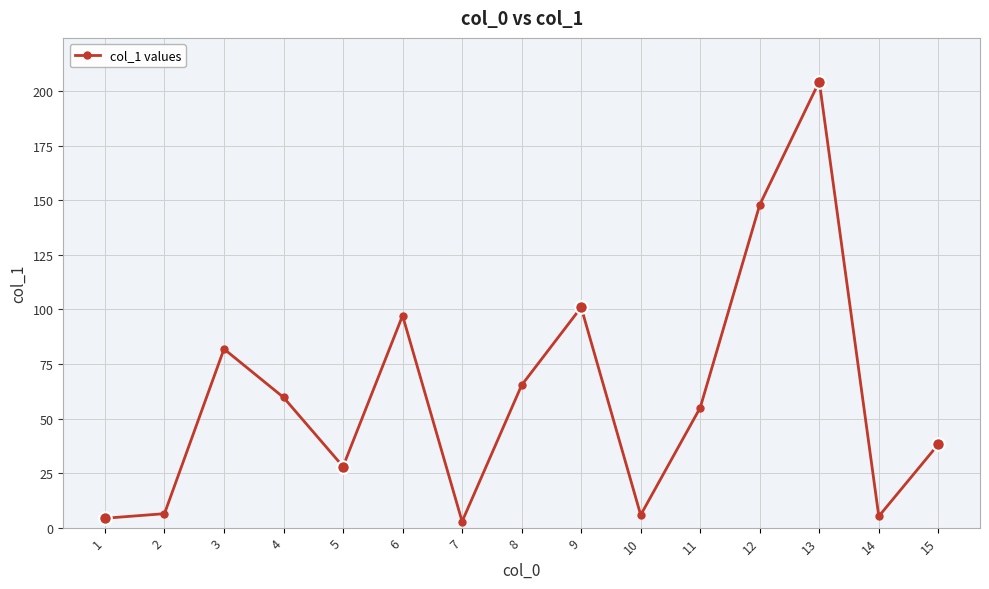

How many points are higher than both their immediate neighbors (excluding endpoints)?

4